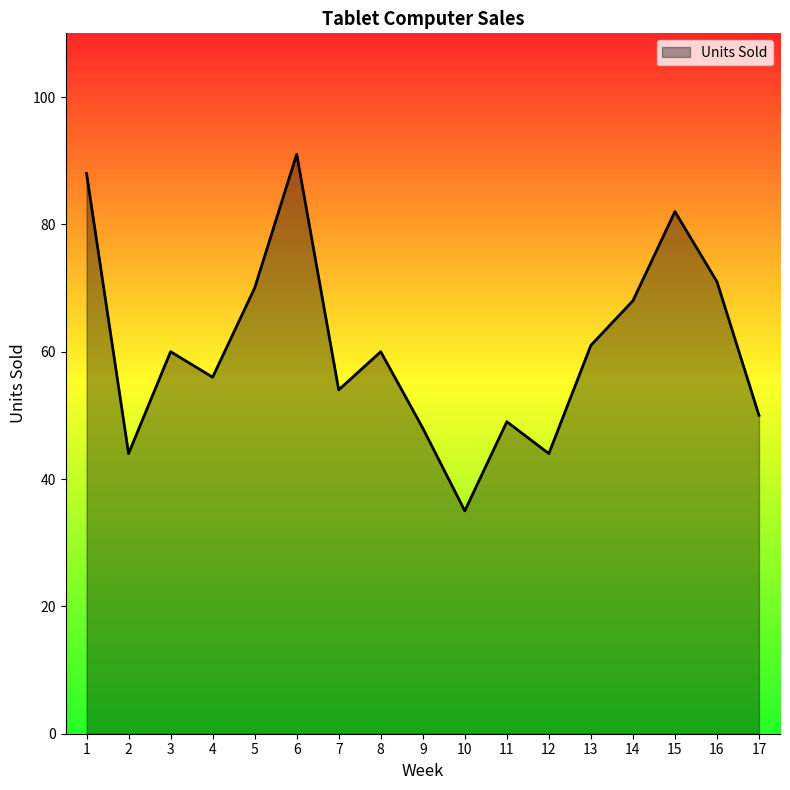

What is the average value?

61